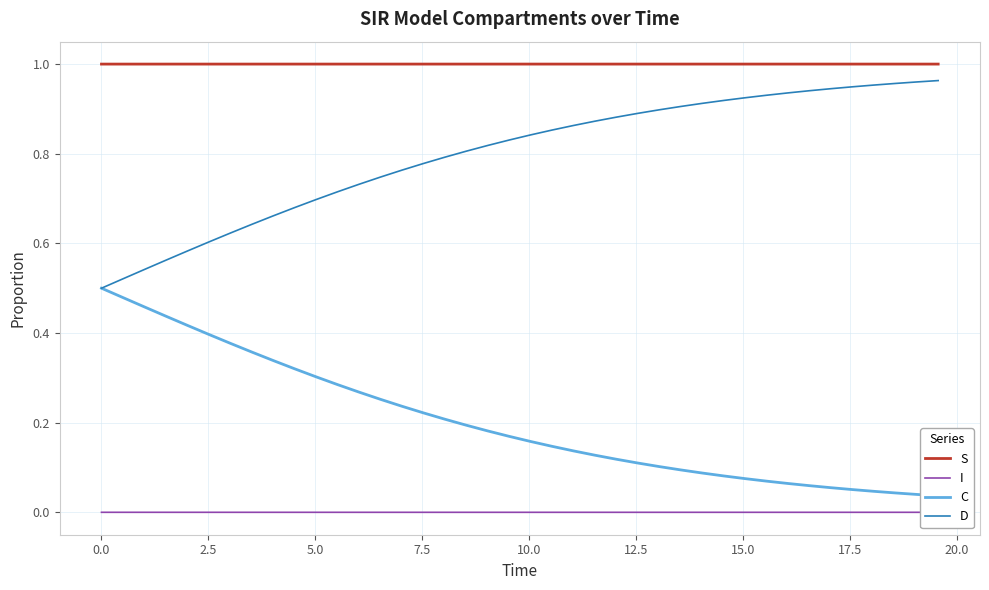

In I, how many points are lower than both neighbors (excluding endpoints)?

1